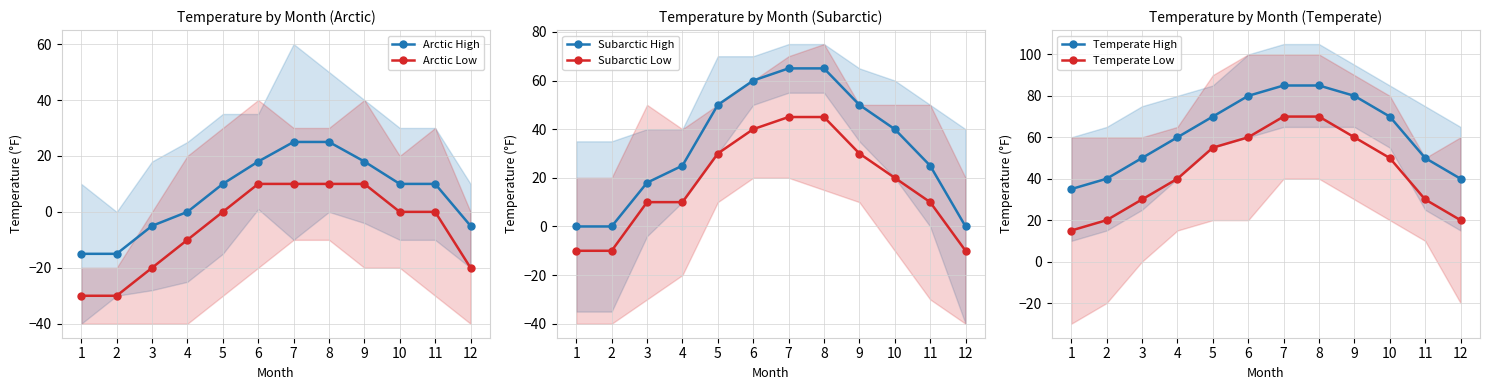

What is the difference between the maximum and minimum values in the Arctic High series?

40